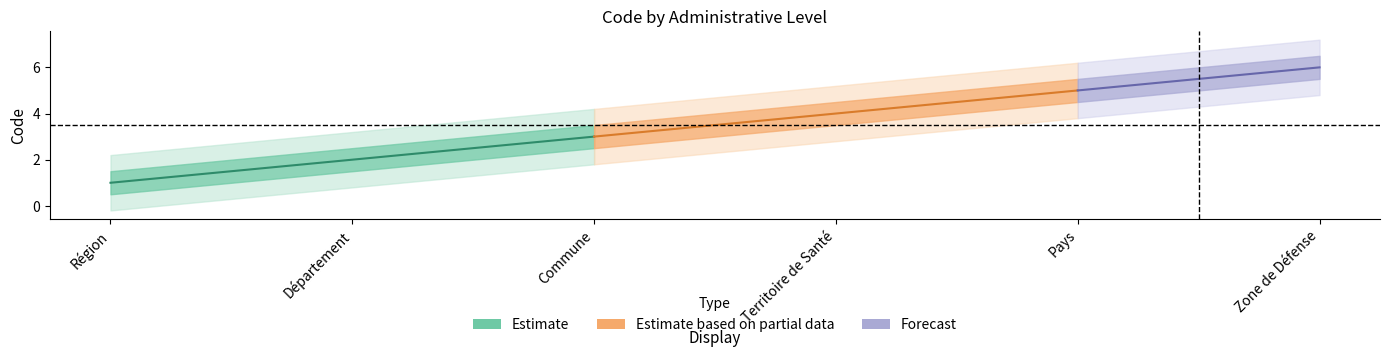

Does the chart have visible grid lines?

No